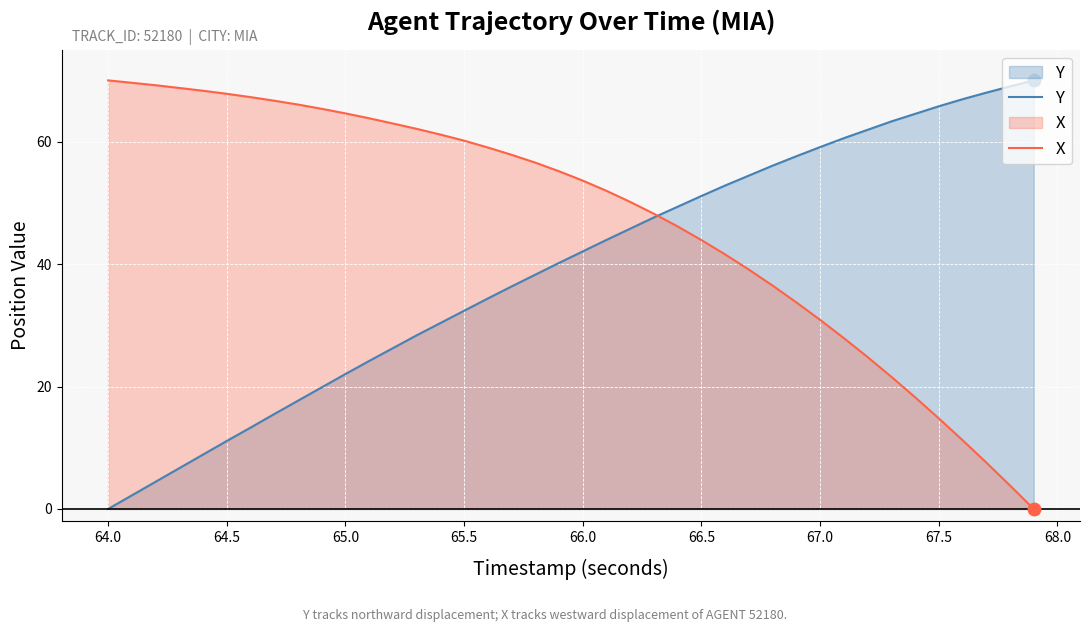

Which category has the lowest value in the Y series?

64.0